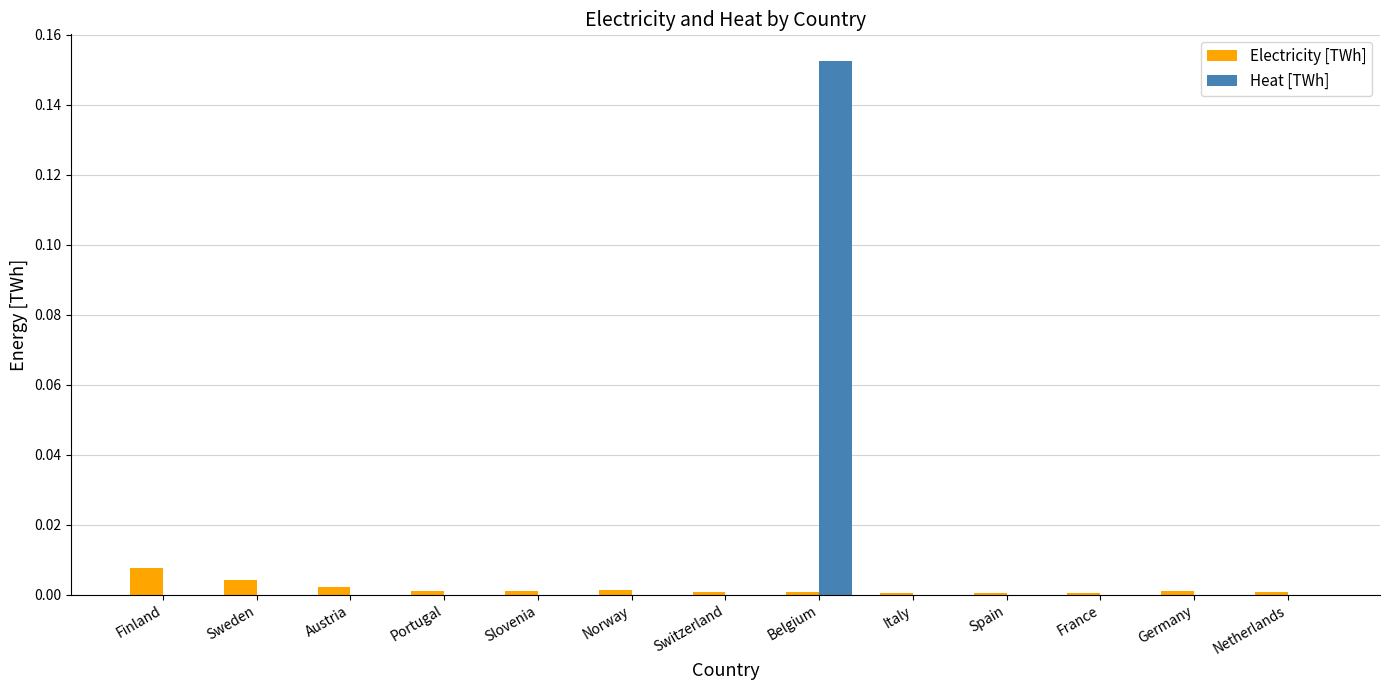

At which category is the sum across all series the highest?

Belgium